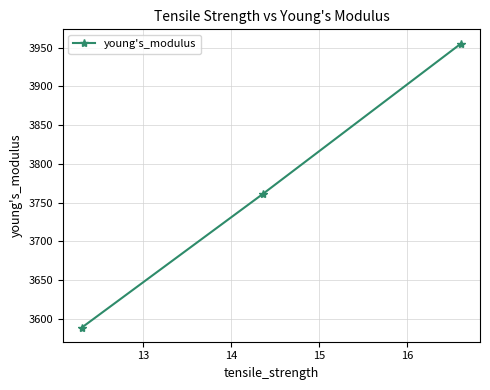

What is the value of the 3rd point from the left?

3955.3